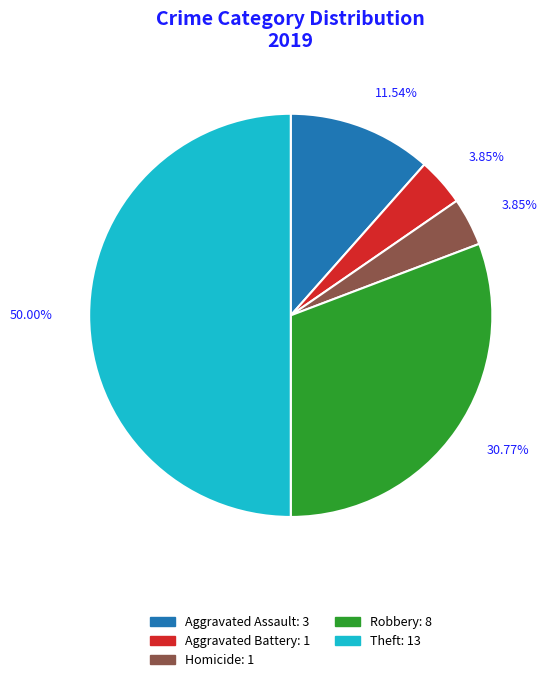

Does any single category account for the majority?

No